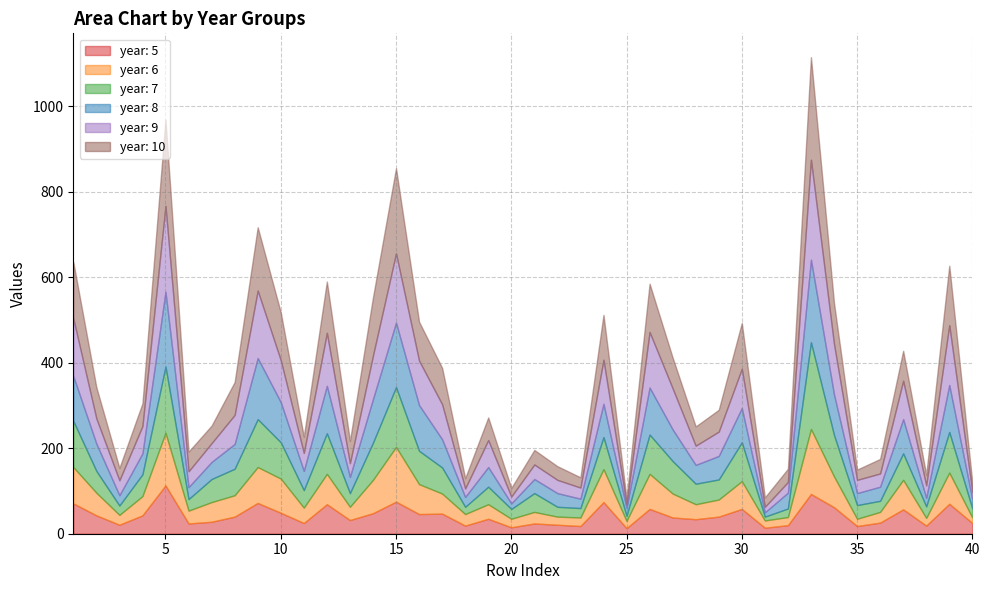

What is the sum of all year: 10 values?

3031